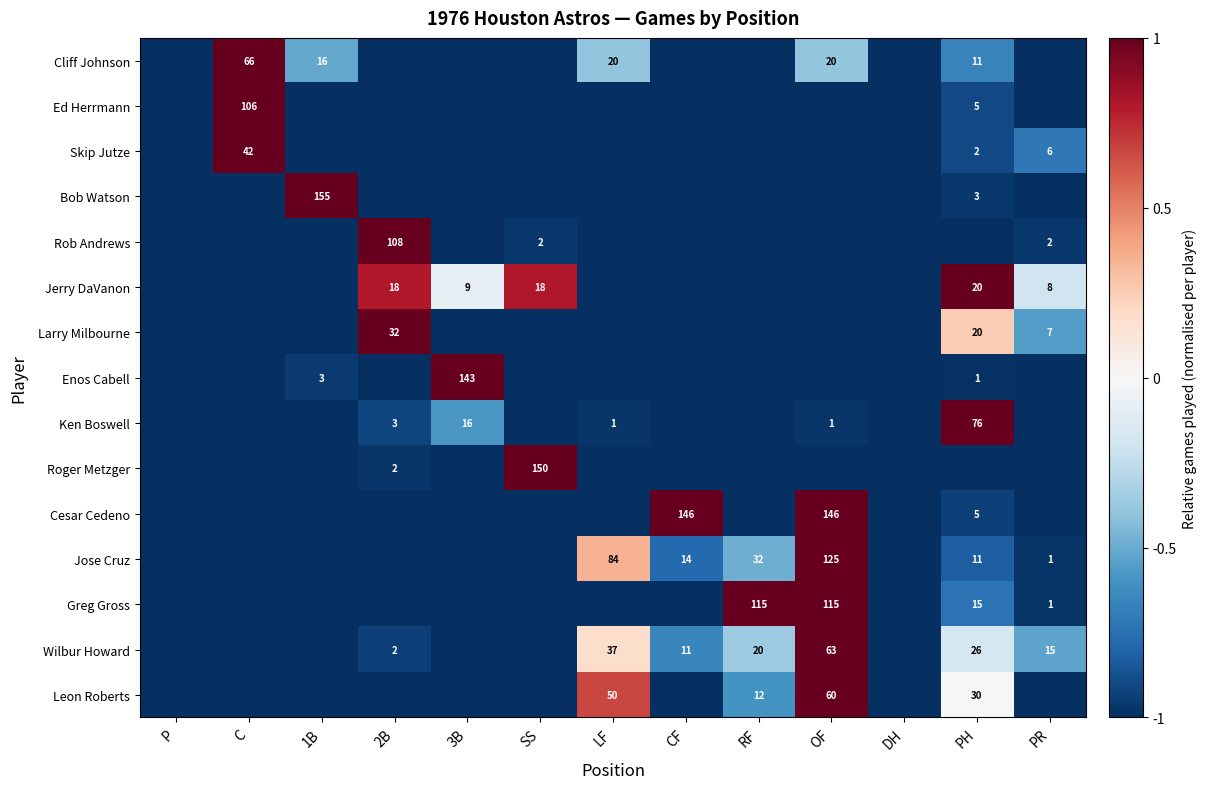

The Leon Roberts series shows 2 at RF. True or false?

False